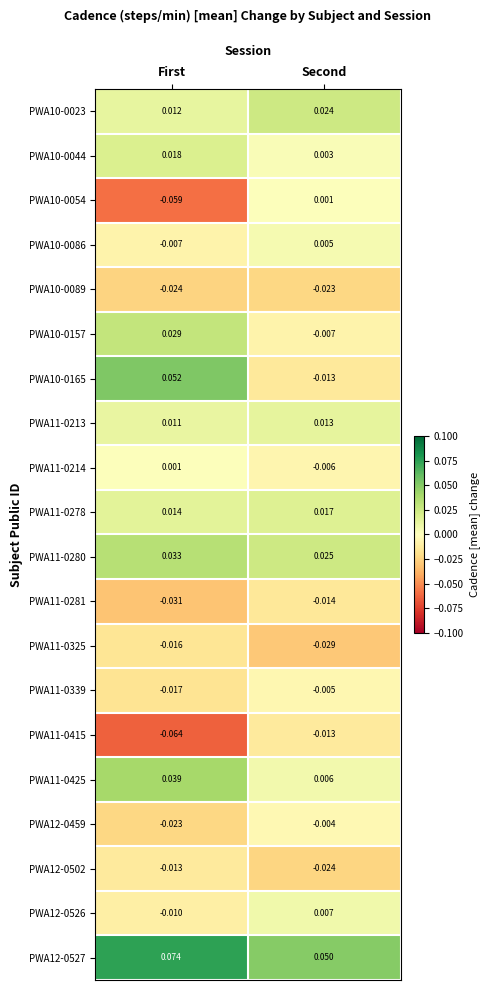

At which label is PWA10-0086 closest to 0?

Second